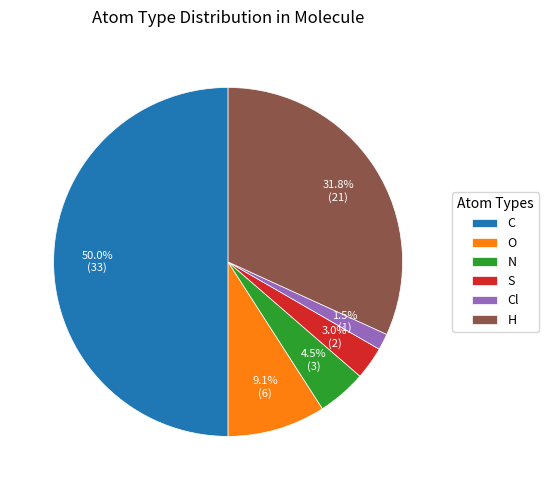

What is the ratio of the value at O to the value at N?

2.0